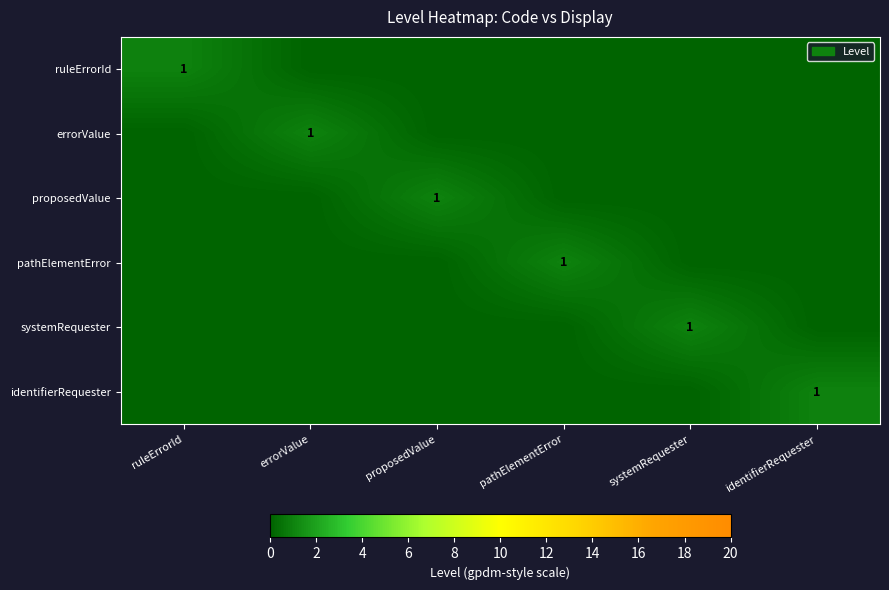

Which series has the largest range (max minus min)?

ruleErrorId